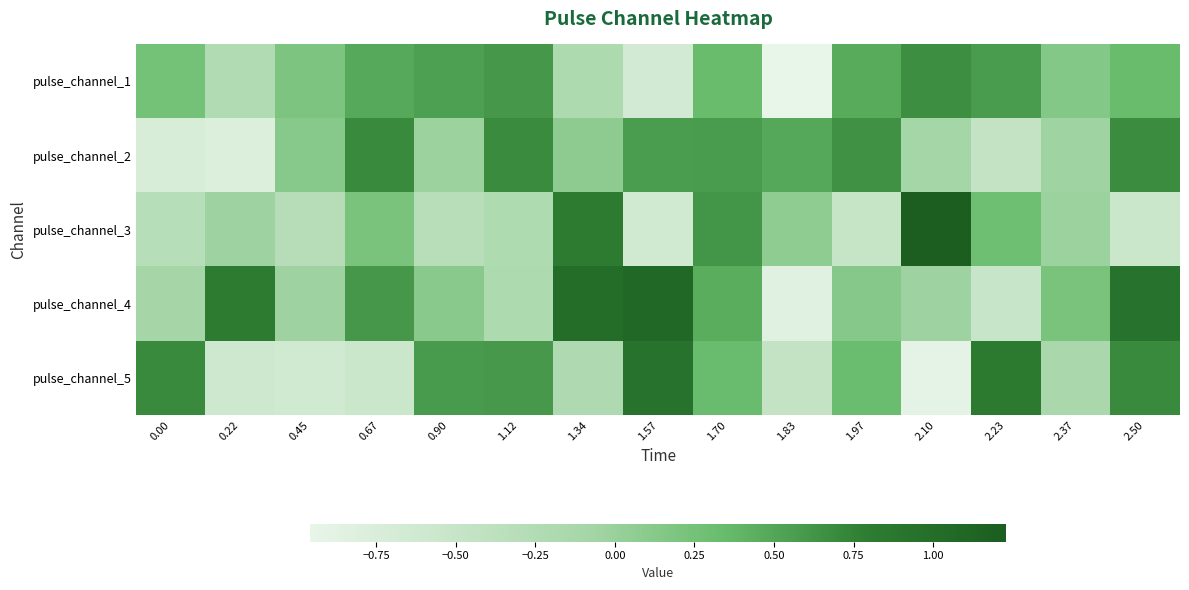

Which series has the widest spread of values?

pulse_channel_4